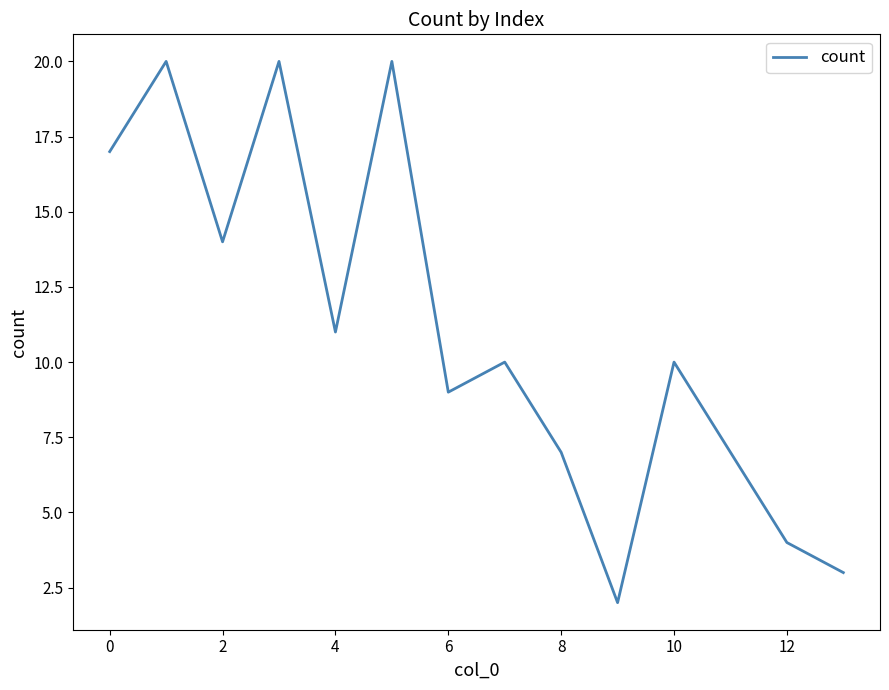

What is the greatest value displayed?

20